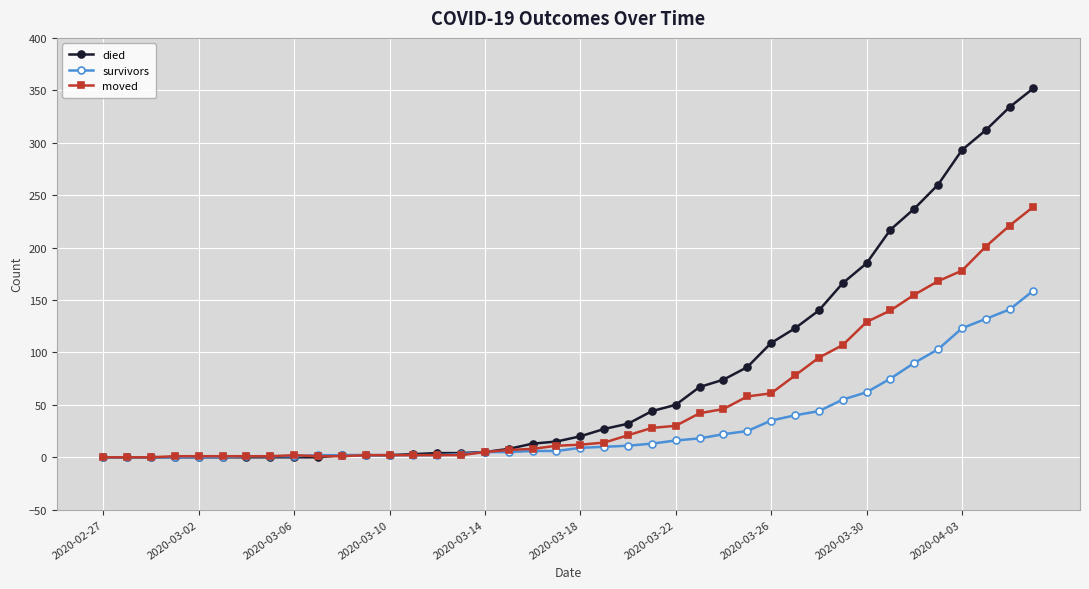

What is the greatest value displayed?

352